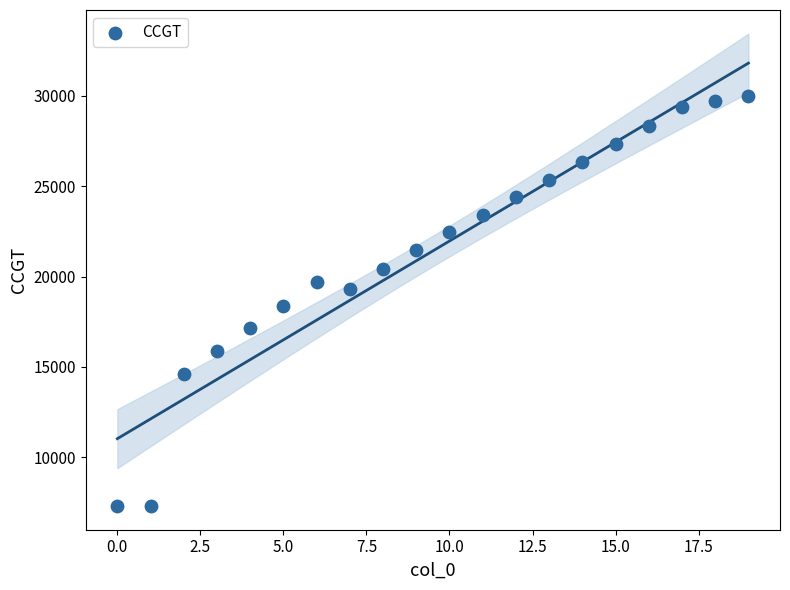

What is the range of Y values (max minus min)?

22720